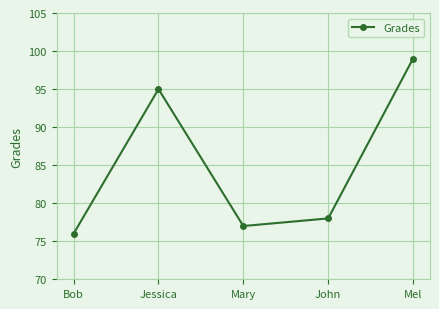

Where is the first local minimum?

Mary